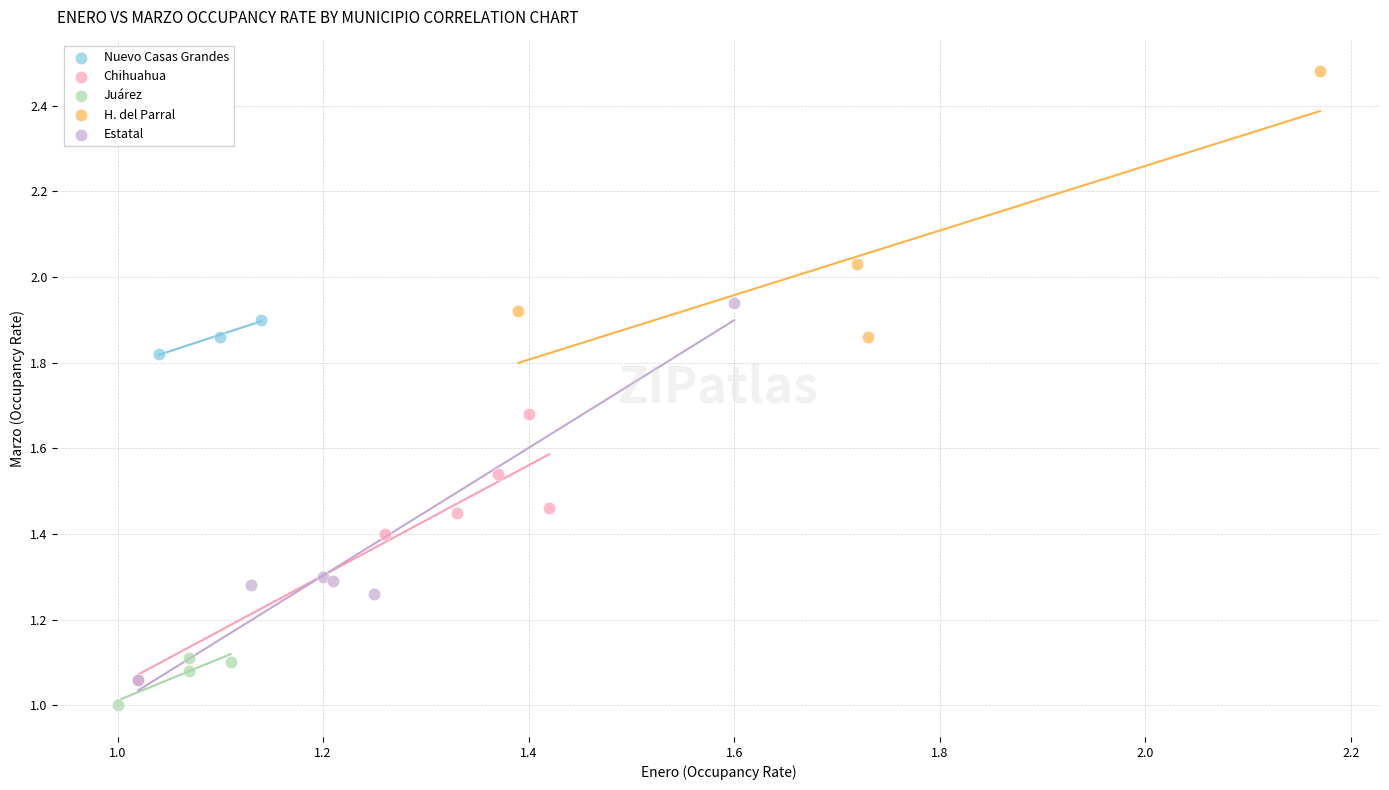

Which series reaches the maximum Y coordinate?

H. del Parral